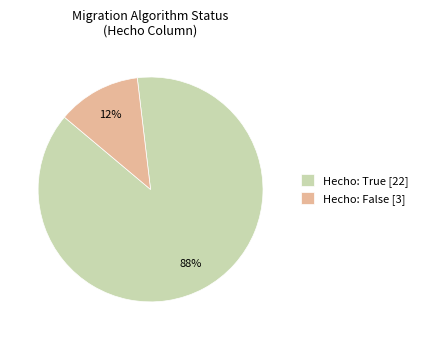

How many segments does this pie chart have?

2